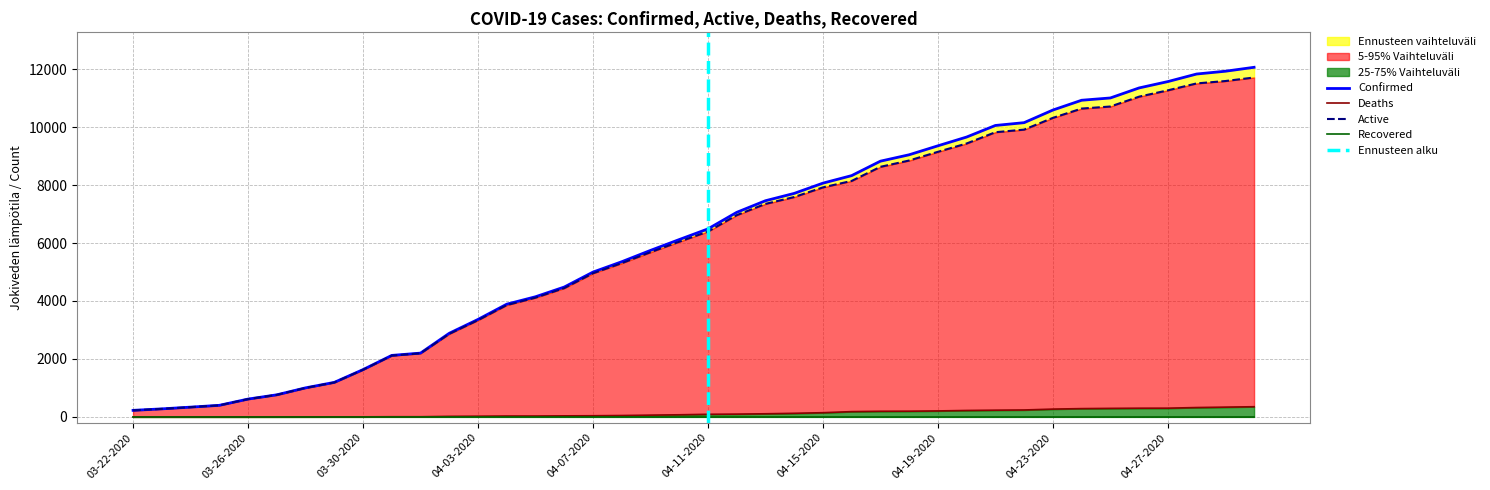

True or false: Deaths has more than 1 points higher than both neighbors.

False